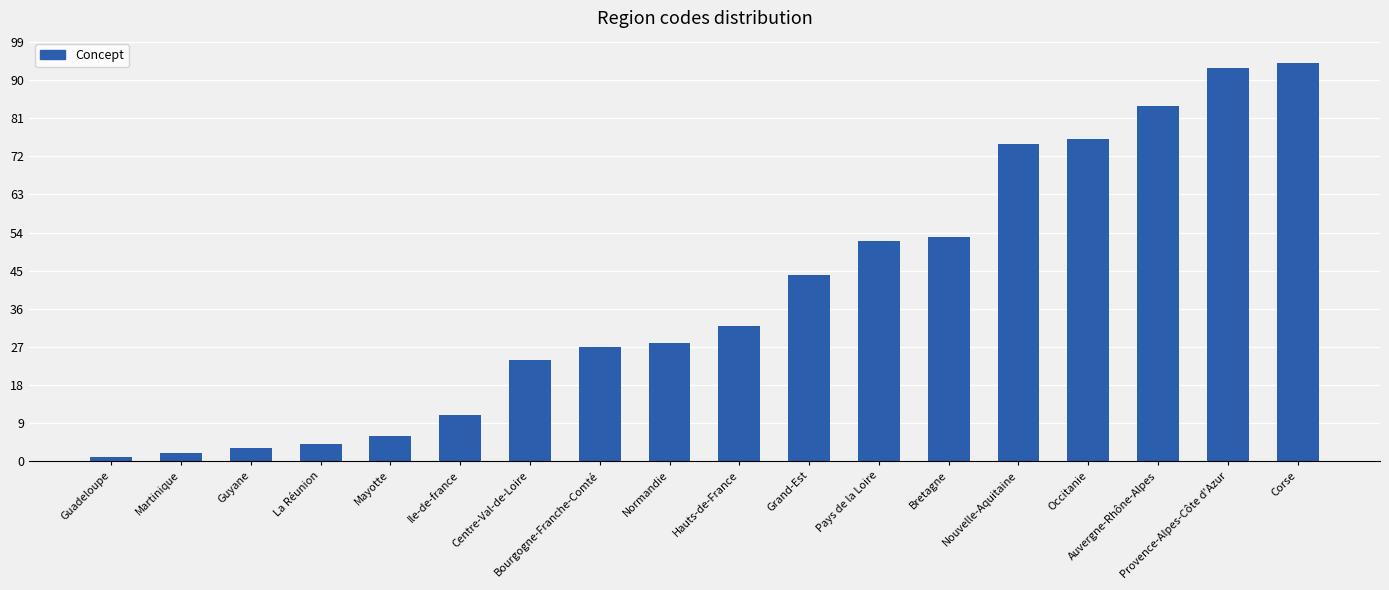

What is the difference between the maximum and minimum values?

93